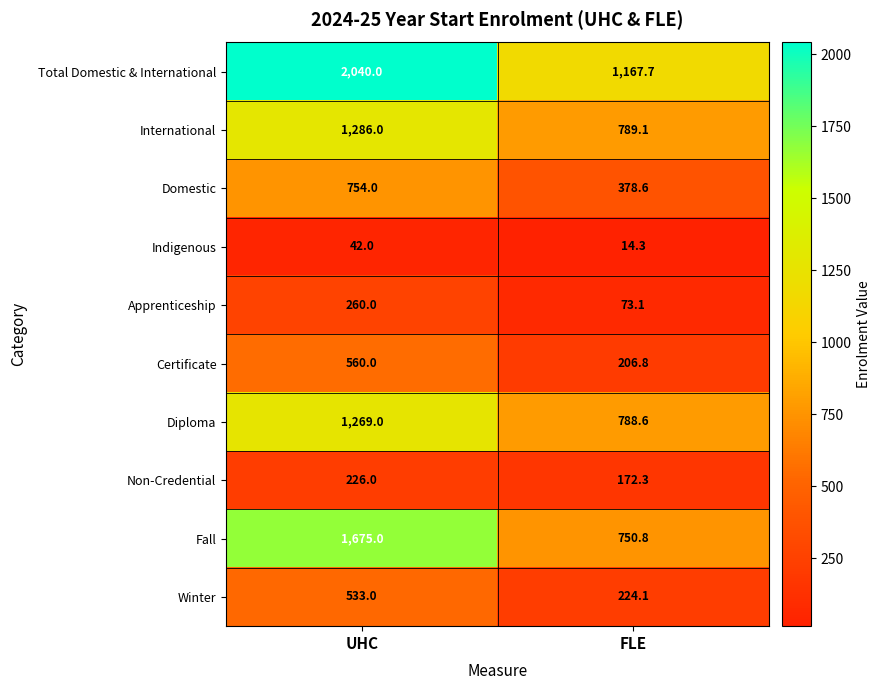

The value of Non-Credential at FLE is 172.3. True or false?

True